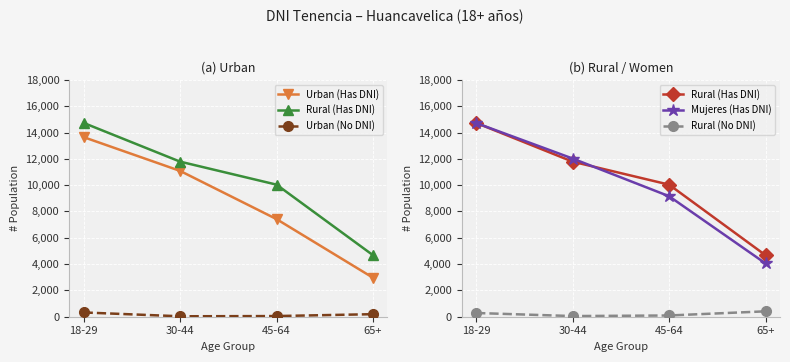

Between 65+ and 30-44, which is larger?

30-44